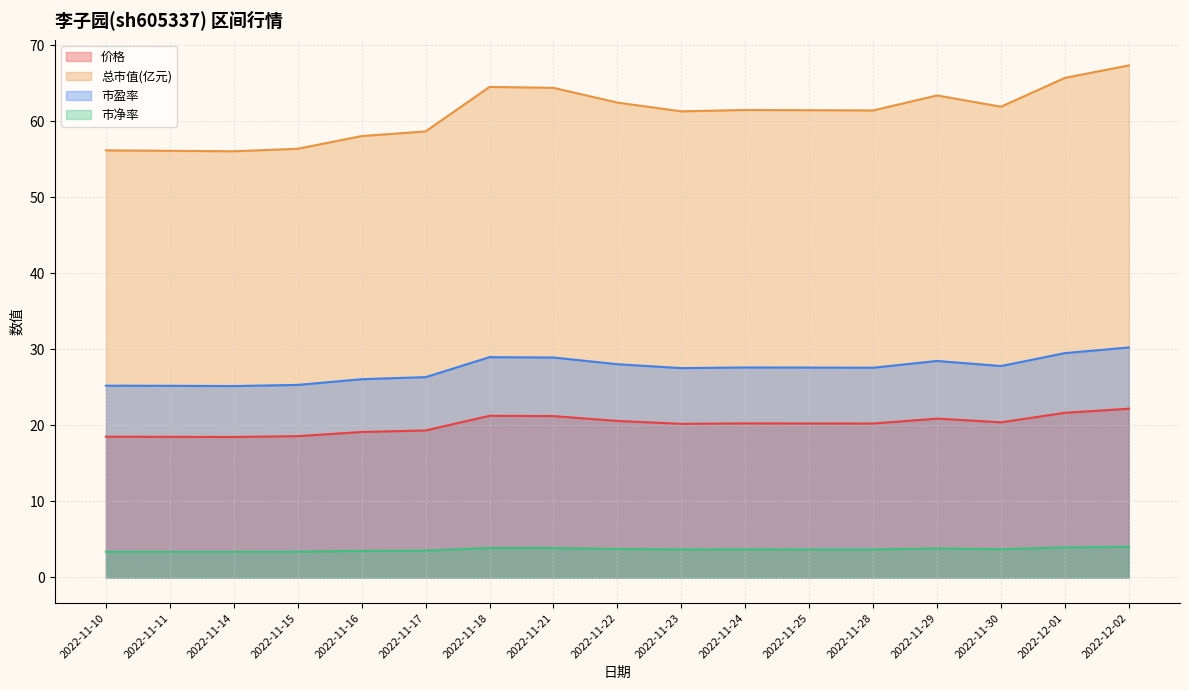

True or false: 市净率 and 价格 intersect in this chart.

False